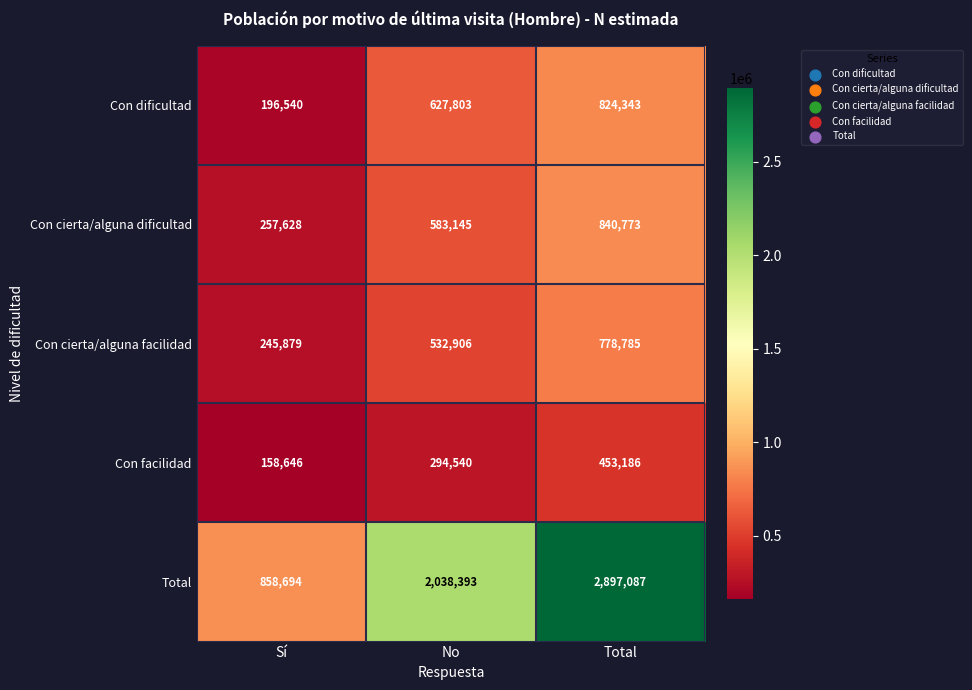

Count the number of categories in the chart.

3